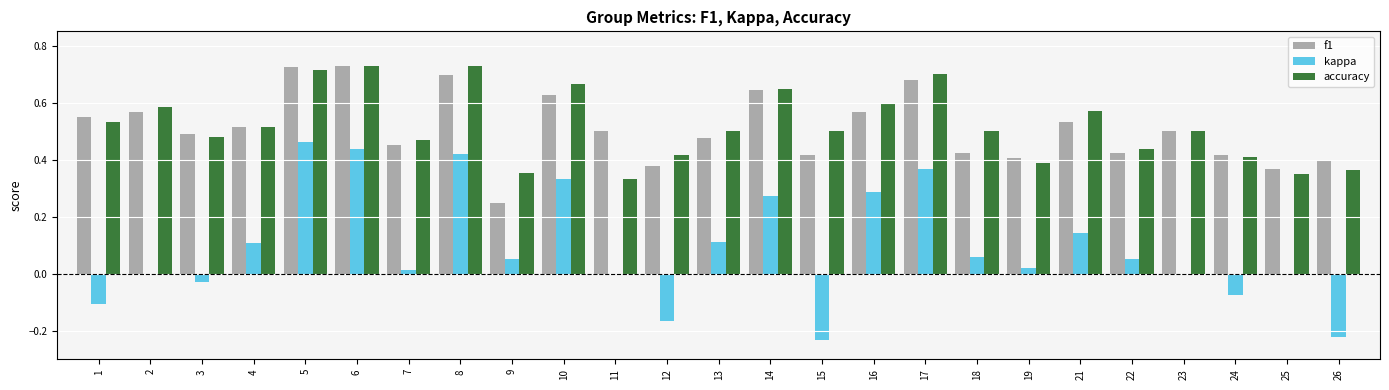

Which series changed the most between 13 and 17?

kappa